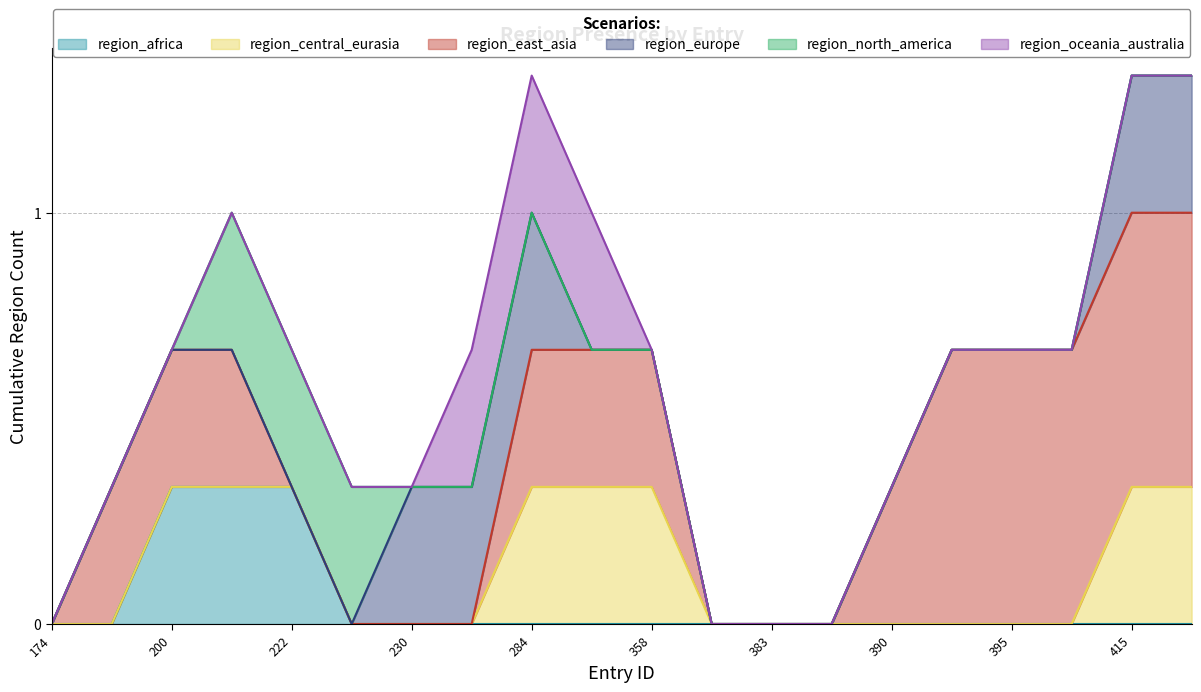

Does the chart display data point markers on the line(s)?

No